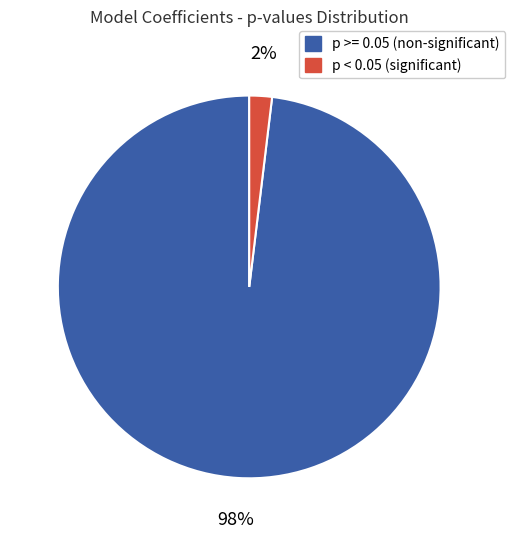

What is the smallest slice in the pie chart?

p < 0.05 (significant)